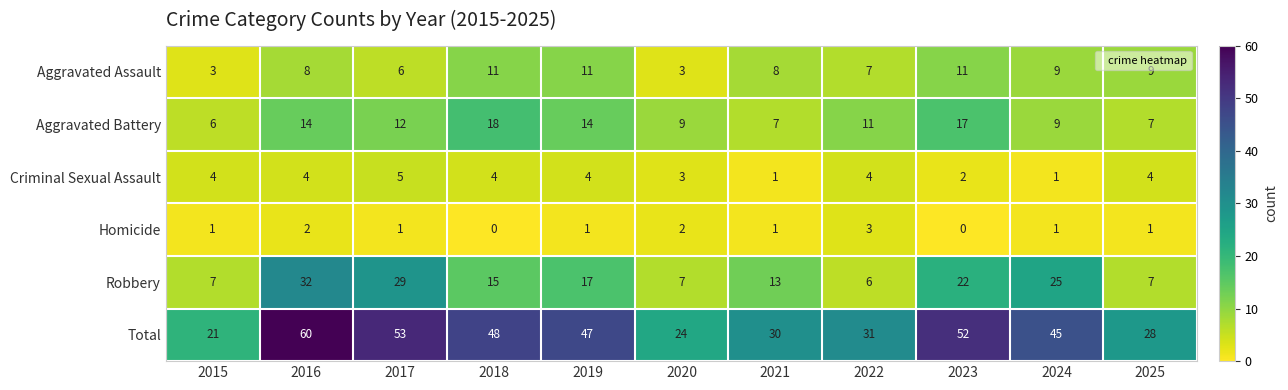

Count the Aggravated Assault values in the range 6 to 11.

9